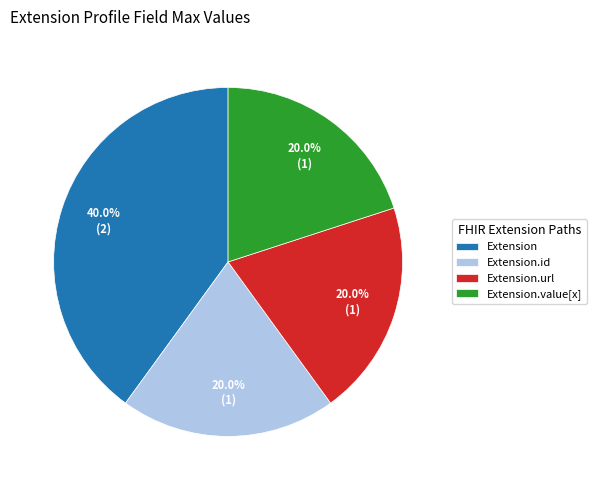

Is there any slice that represents more than half of the pie?

No